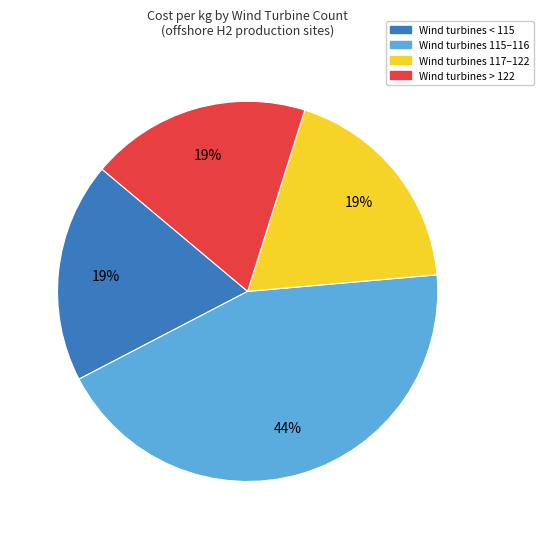

Is there any slice that represents more than half of the pie?

No